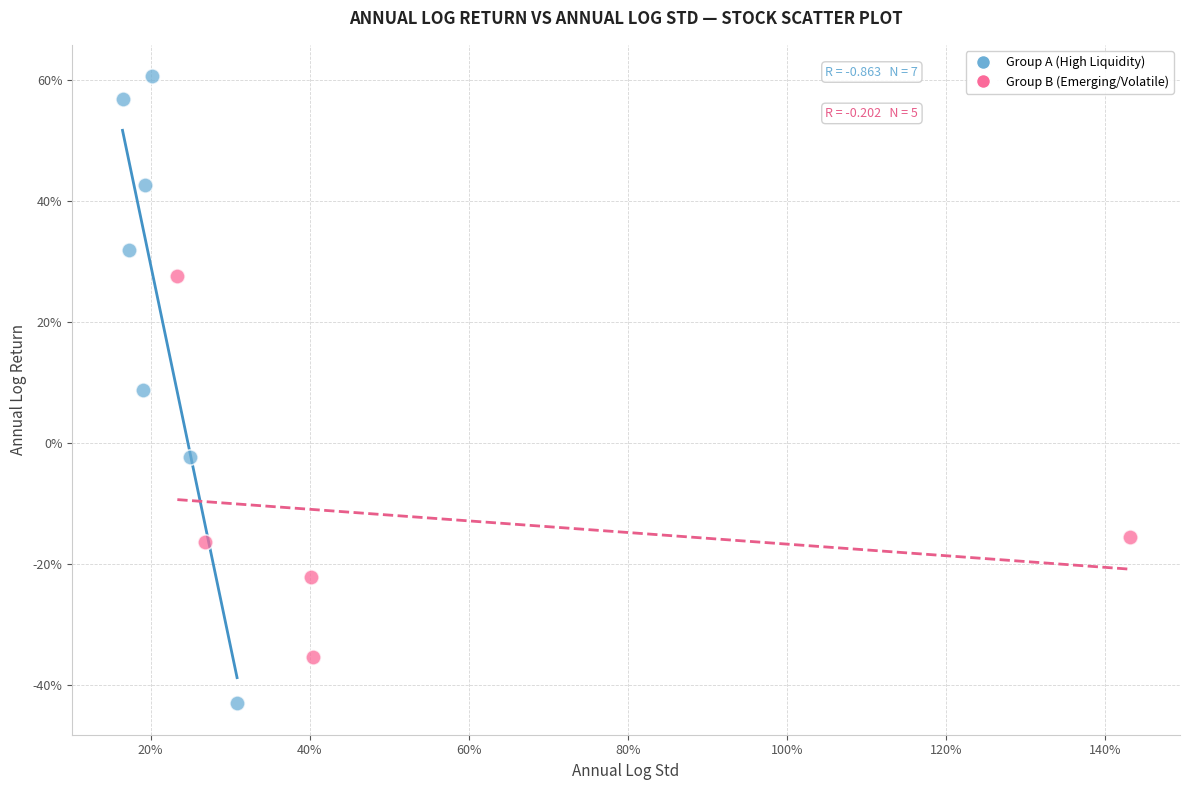

Which series contains the lowest Y value?

Group A (High Liquidity)